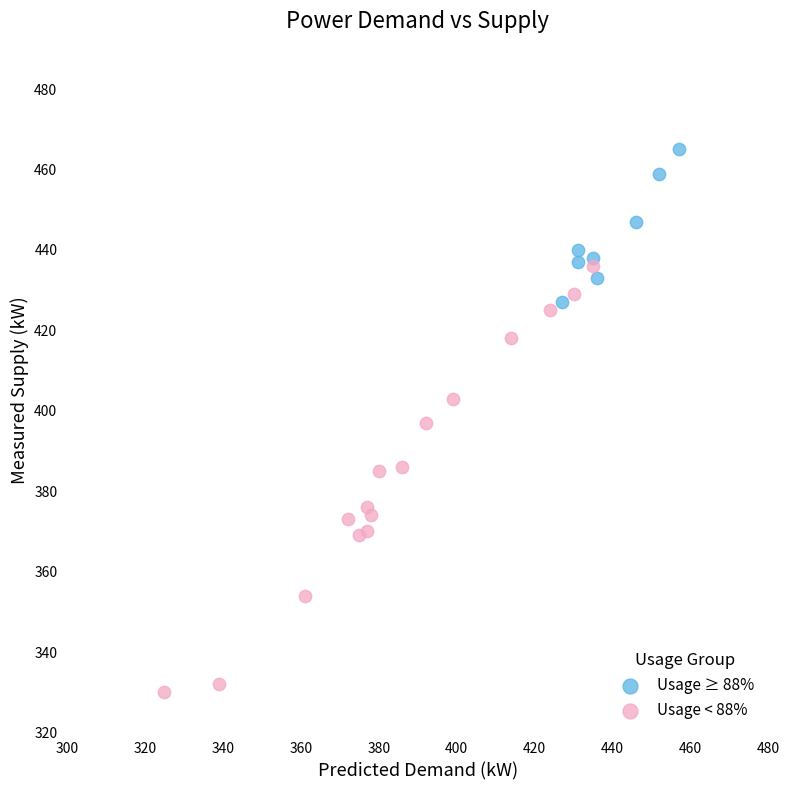

Which series has the widest spread of Y values?

Usage < 88%